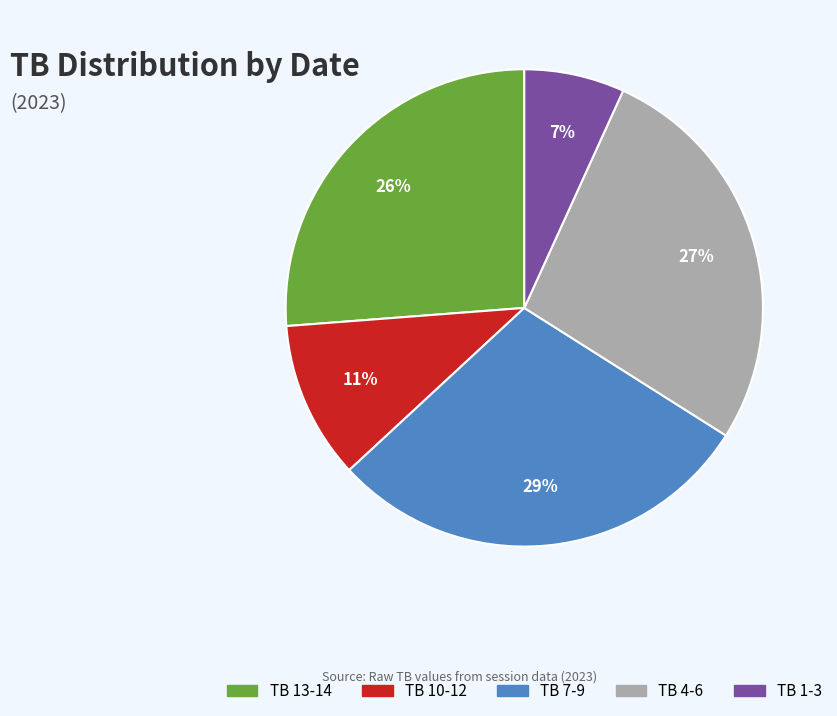

Is there any slice that represents more than half of the pie?

No